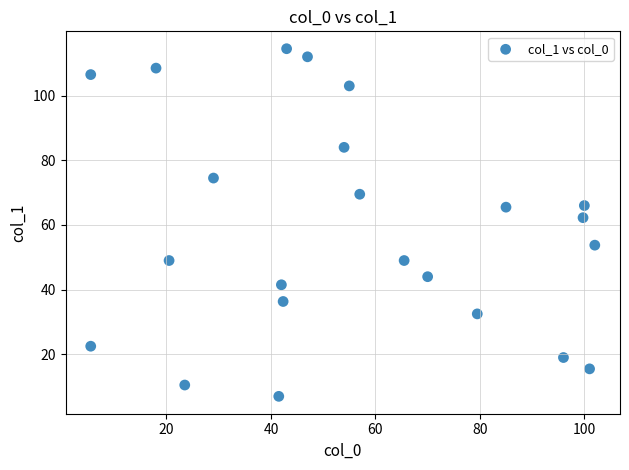

What is the range of Y values (max minus min)?

107.5